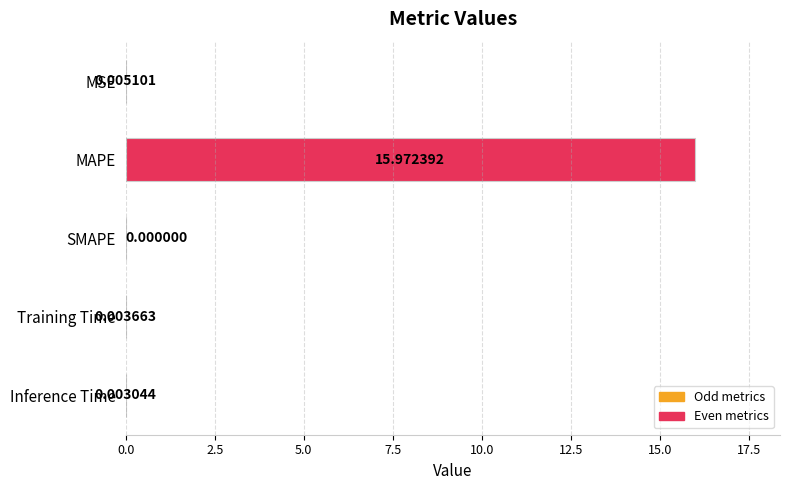

Are the bars grouped side by side (vs. stacked)?

No